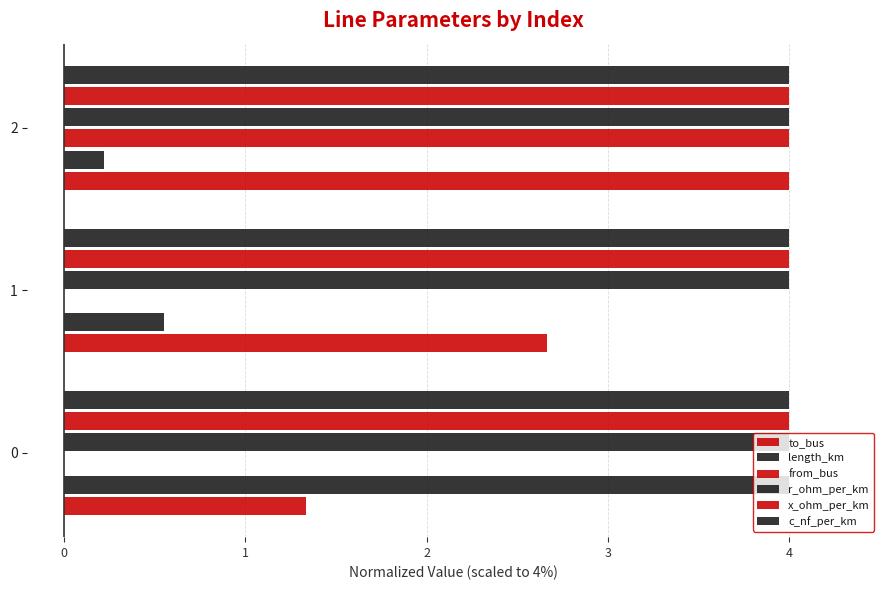

How many categories are shown in the chart?

3